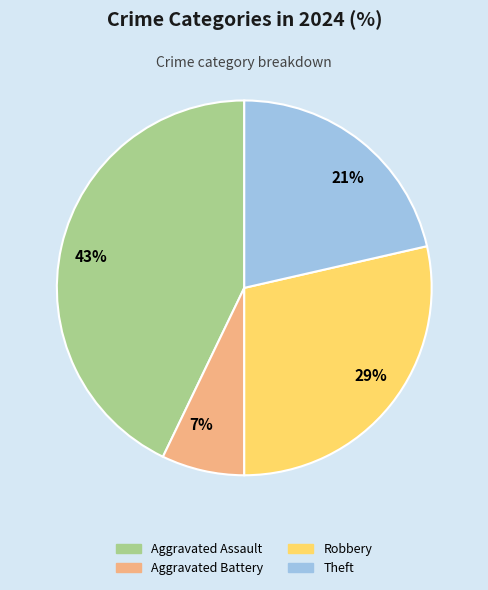

Between 43% and 7%, which is larger?

43%